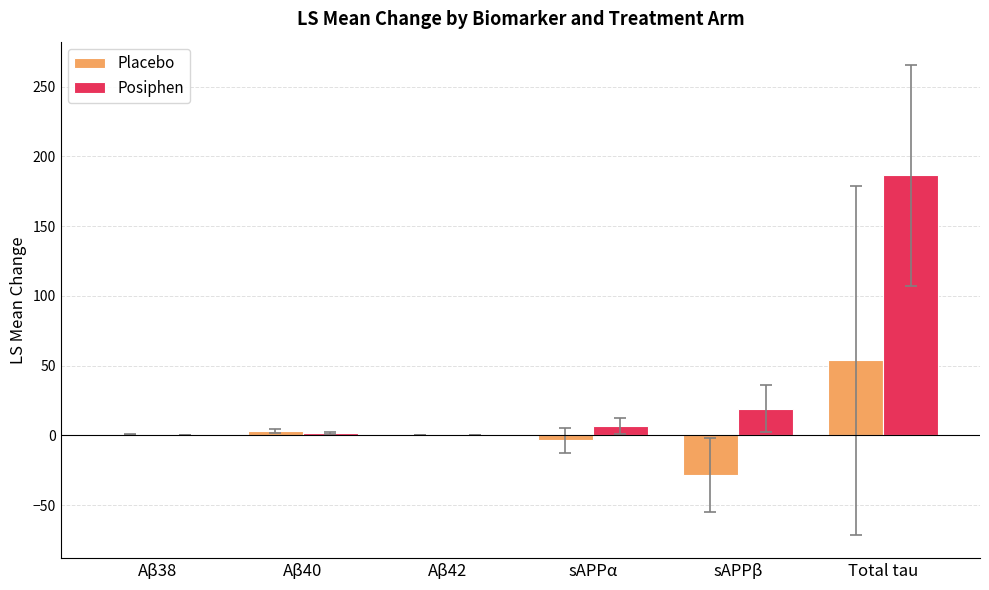

The value of Posiphen at Total tau is 38.5. True or false?

False